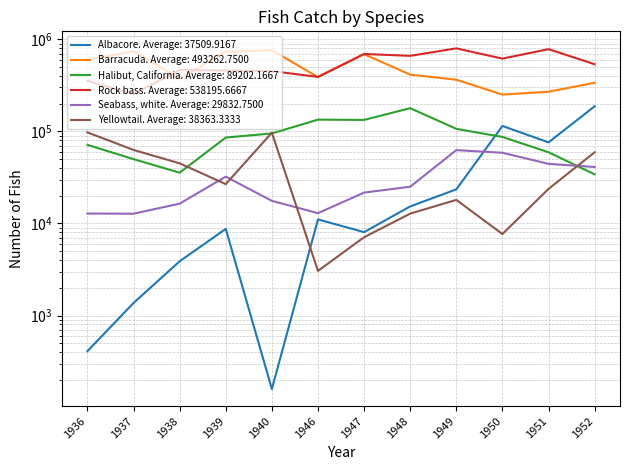

True or false: Yellowtail and Rock bass cross at least once.

False